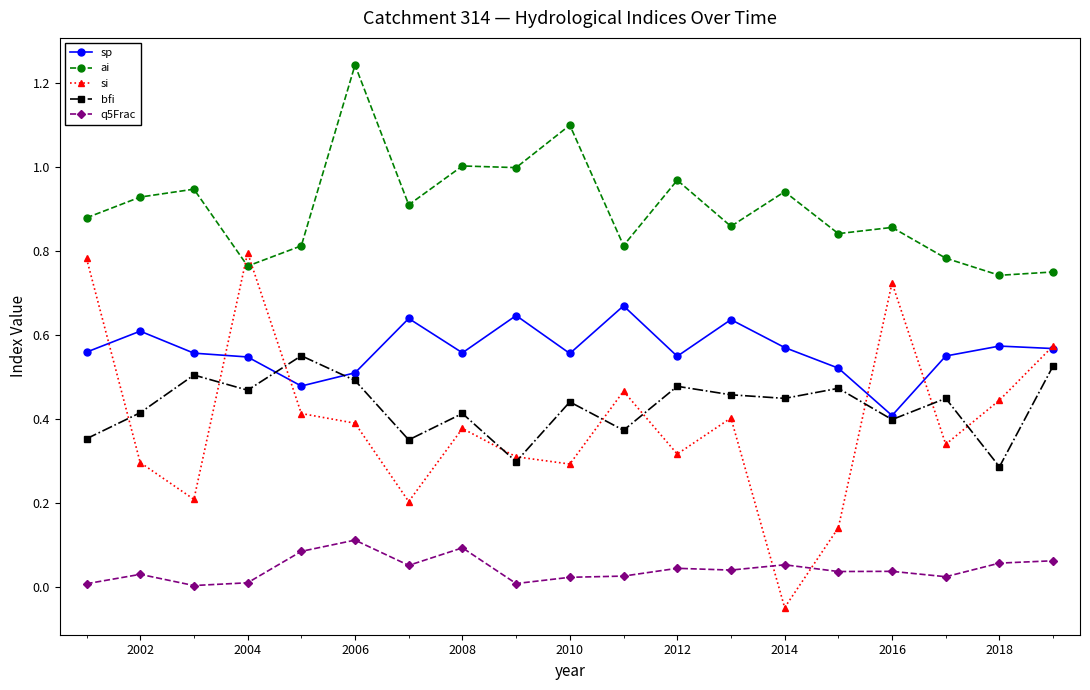

Does the chart display data point markers on the line(s)?

Yes